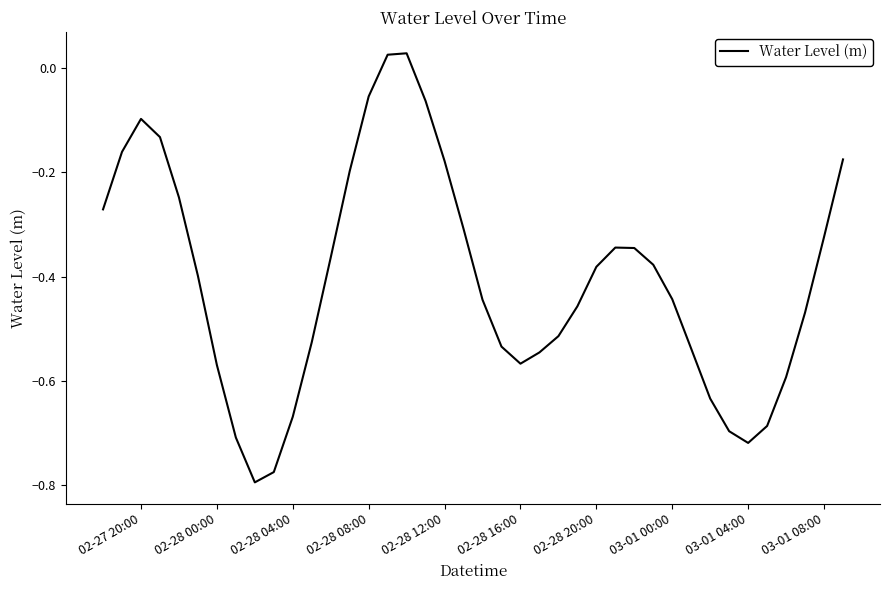

What is the difference between the maximum and minimum values?

0.8